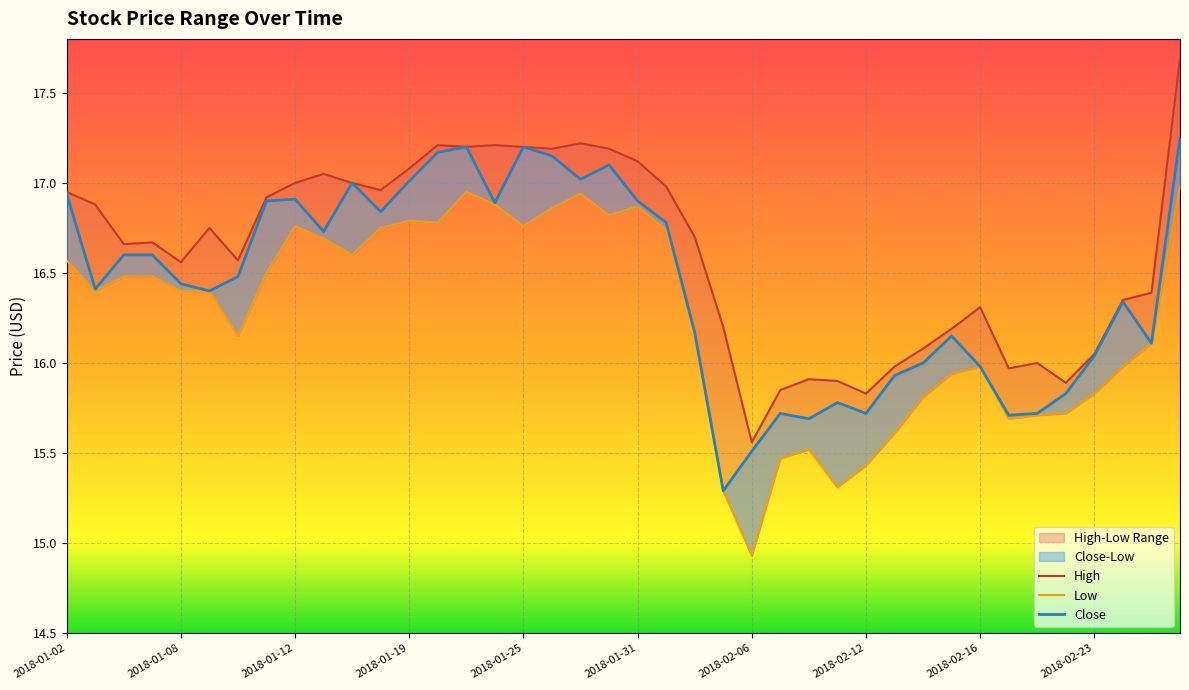

What position from the right is 2018-02-09?

13